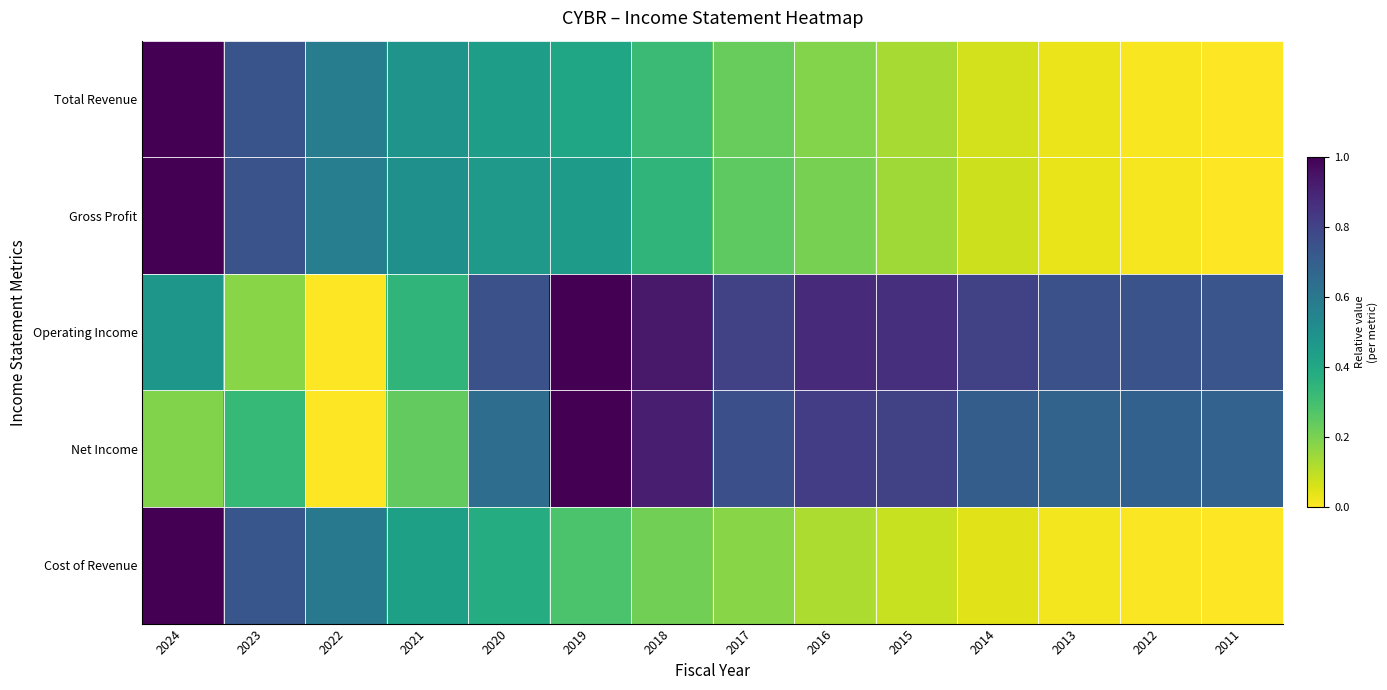

Which label corresponds to the largest value in the chart?

2024